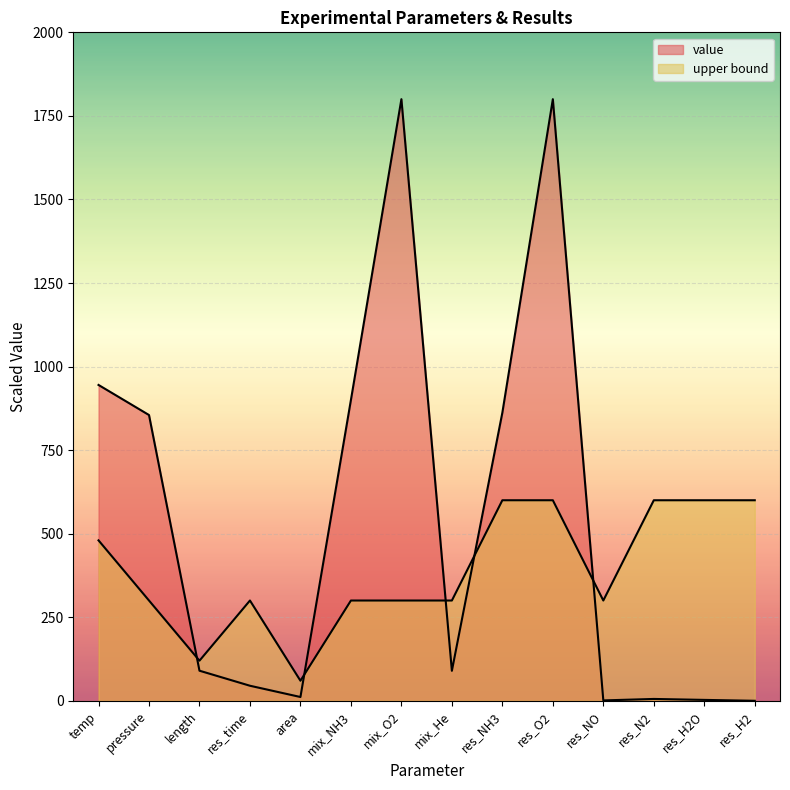

True or false: value has a value of 1.8 at res_N2.

False